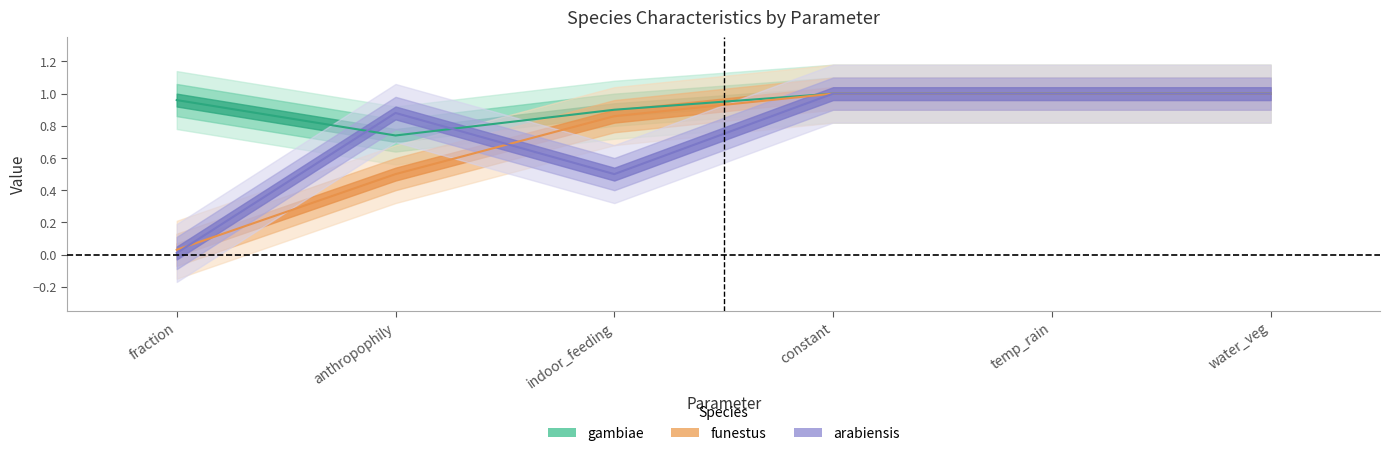

At which category is the sum across all series the highest?

constant